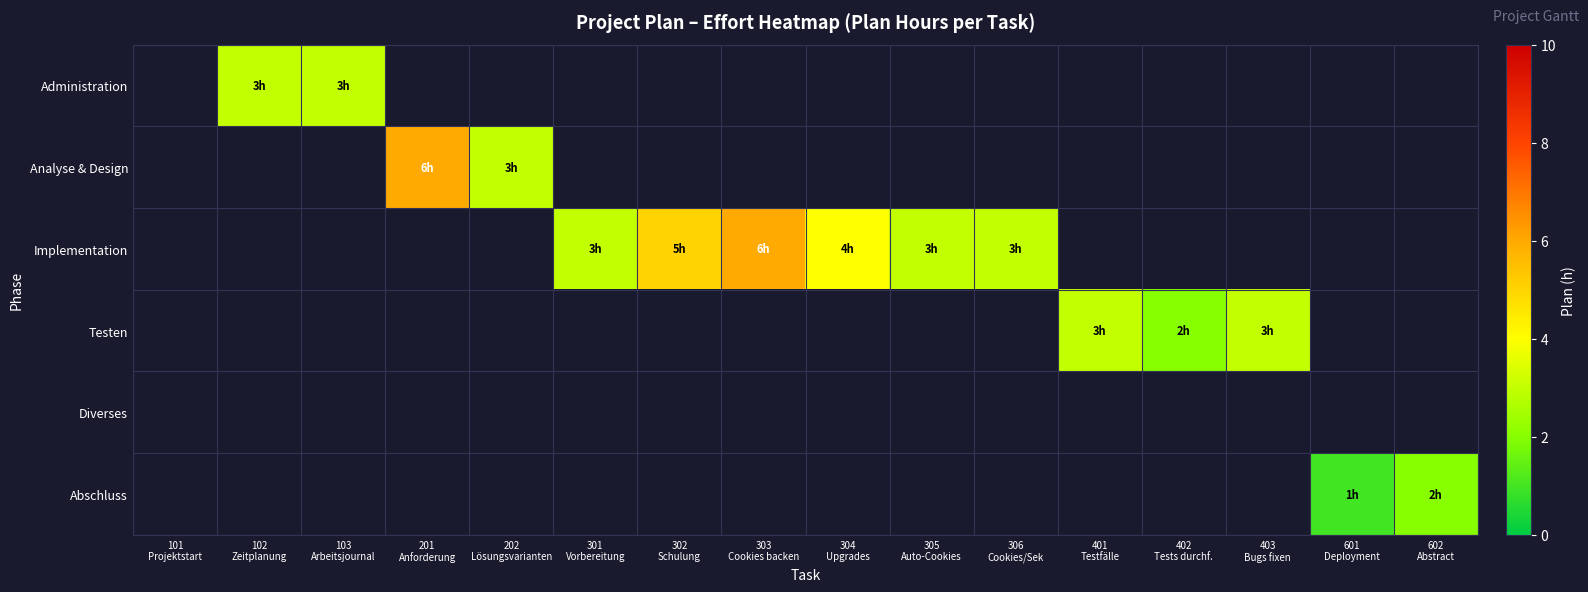

What is the spread (max minus min) of values at 401
Testfälle?

3